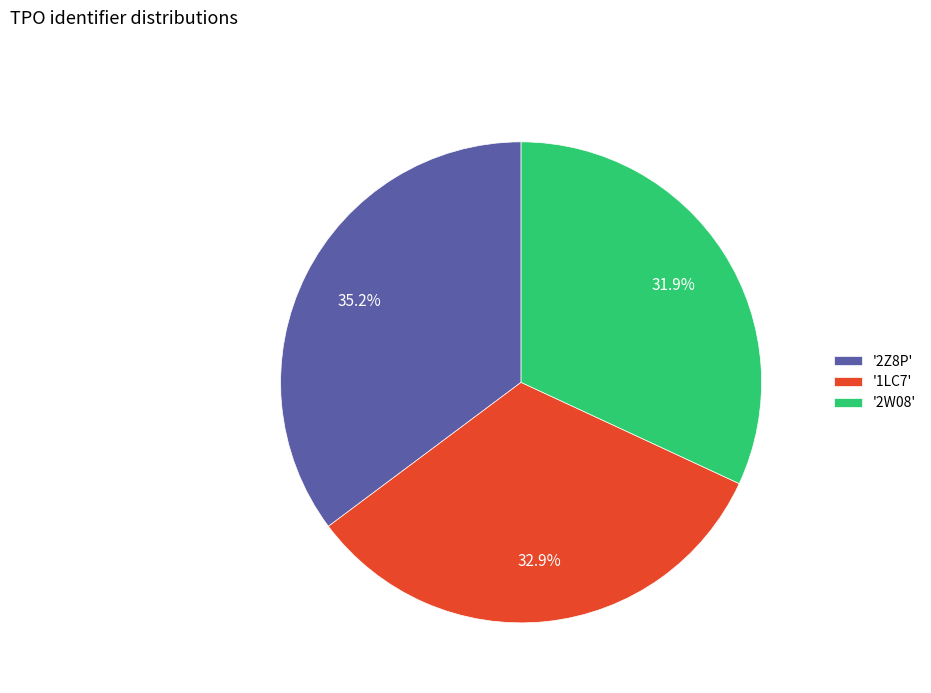

How many slices are in this pie chart?

3